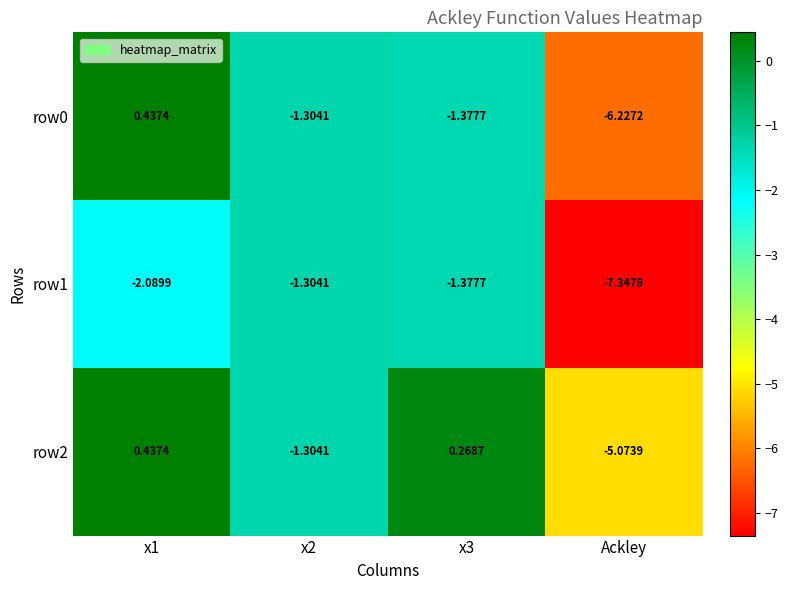

Which series has the widest spread of values?

row0